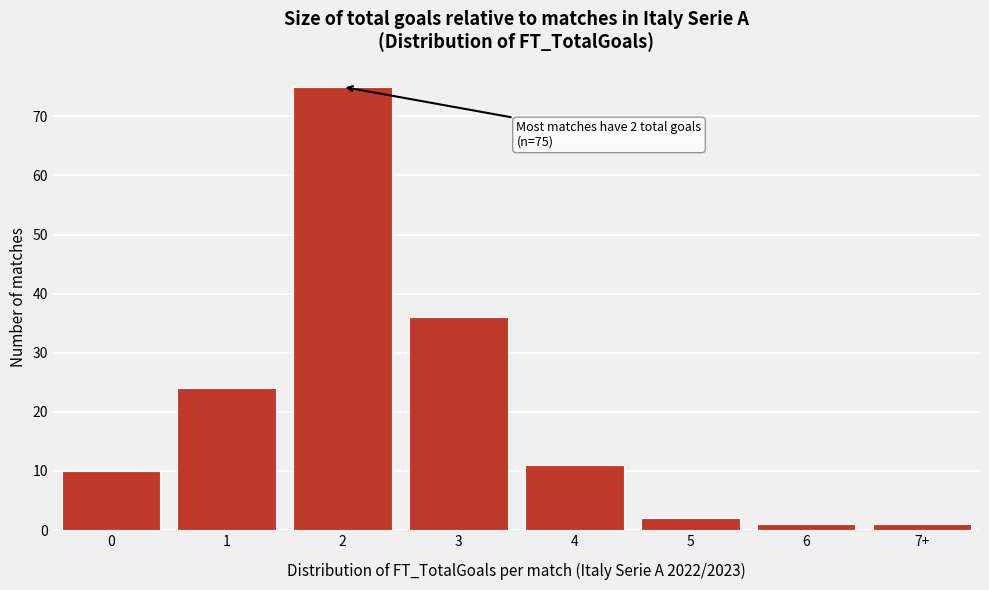

Reading left to right, transcribe all the data shown in this chart.

0=10	1=24	2=75	3=36	4=11	5=2	6=1	7+=1